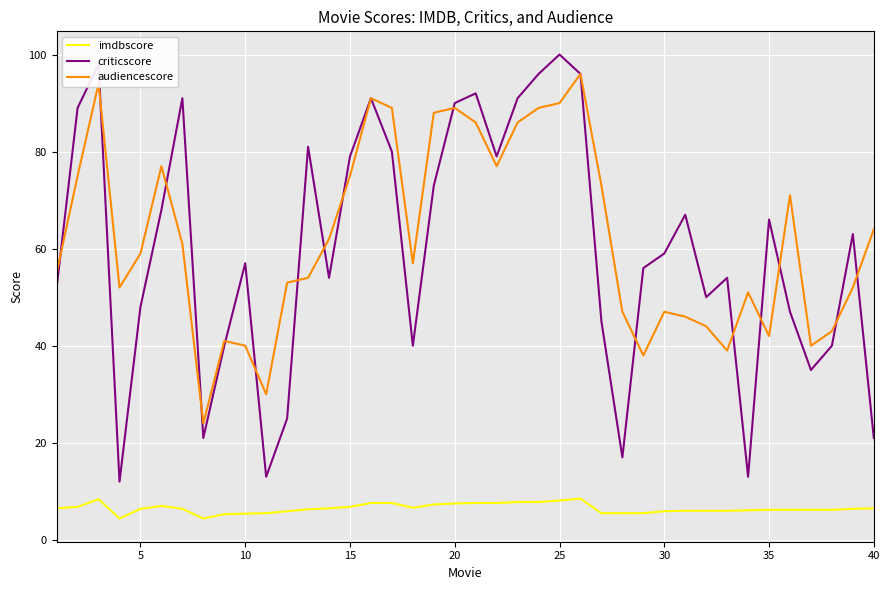

True or false: imdbscore and audiencescore intersect in this chart.

False